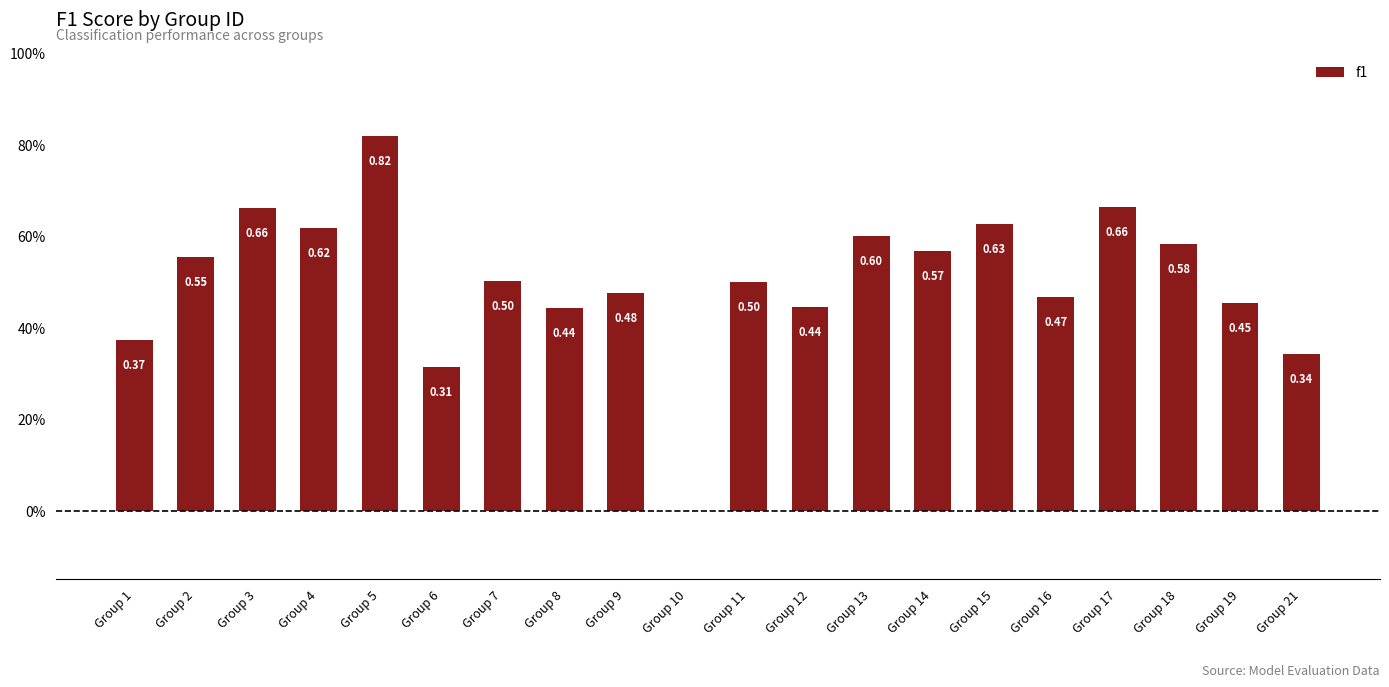

List the labels in order of value, largest first.

Group 5, Group 17, Group 3, Group 15, Group 4, Group 13, Group 18, Group 14, Group 2, Group 7, Group 11, Group 9, Group 16, Group 19, Group 12, Group 8, Group 1, Group 21, Group 6, Group 10